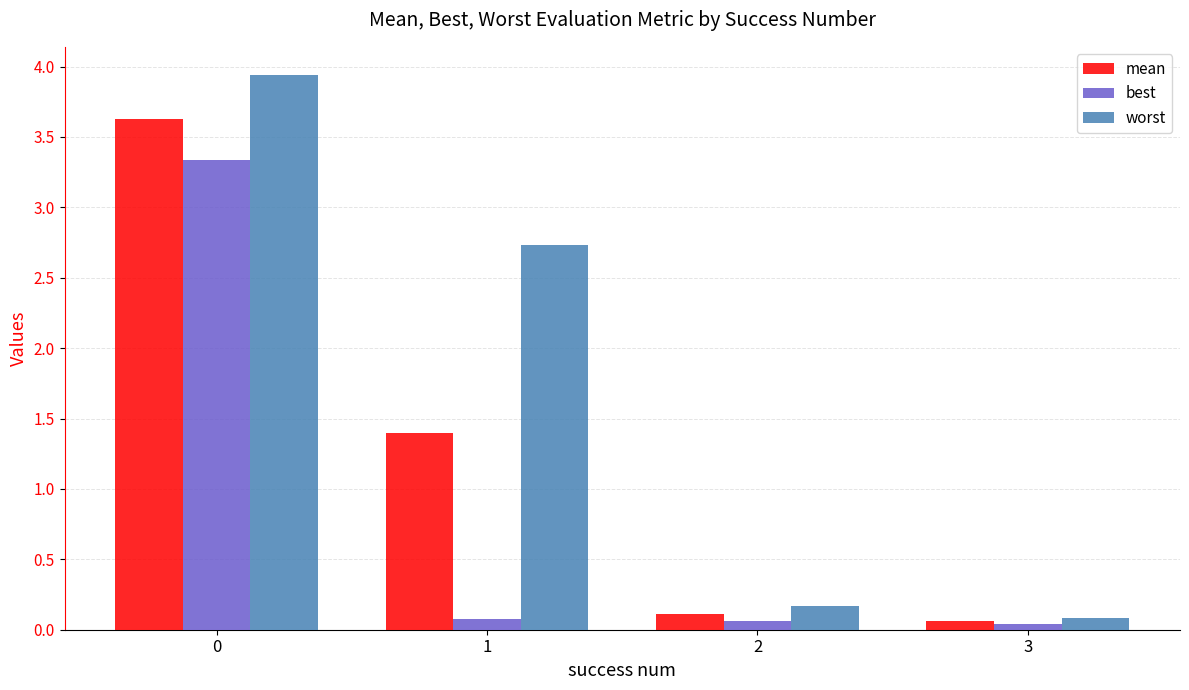

Are the bars horizontal?

No